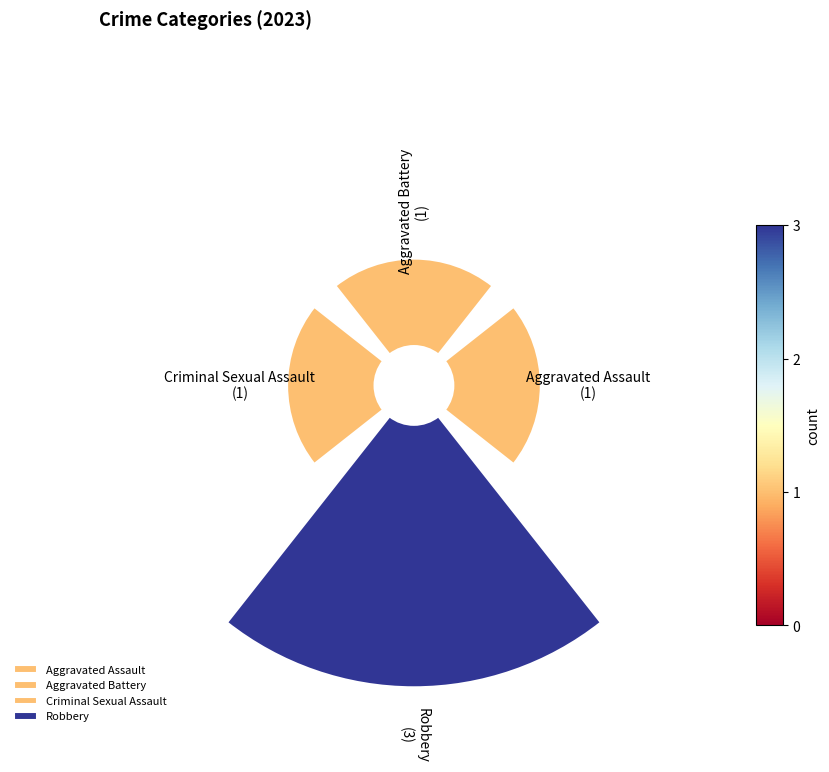

How many segments does this pie chart have?

4